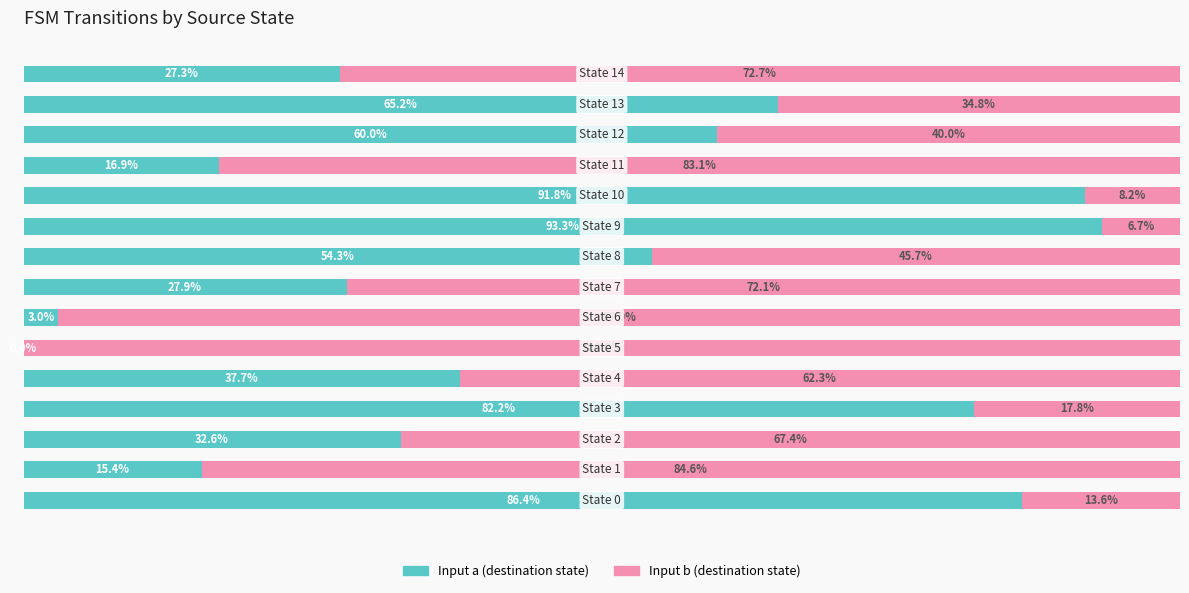

Reading left to right, transcribe all the data shown in this chart.

Input a (destination state): 0=86.4	1=15.4	2=32.6	3=82.2	4=37.7	5=0.0	6=3.0	7=27.9	8=54.3	9=93.3	10=91.8	11=16.9	12=60.0	13=65.2	14=27.3
Input b (destination state): 0=13.6	1=84.6	2=67.4	3=17.8	4=62.3	5=100.0	6=97.0	7=72.1	8=45.7	9=6.7	10=8.2	11=83.1	12=40.0	13=34.8	14=72.7